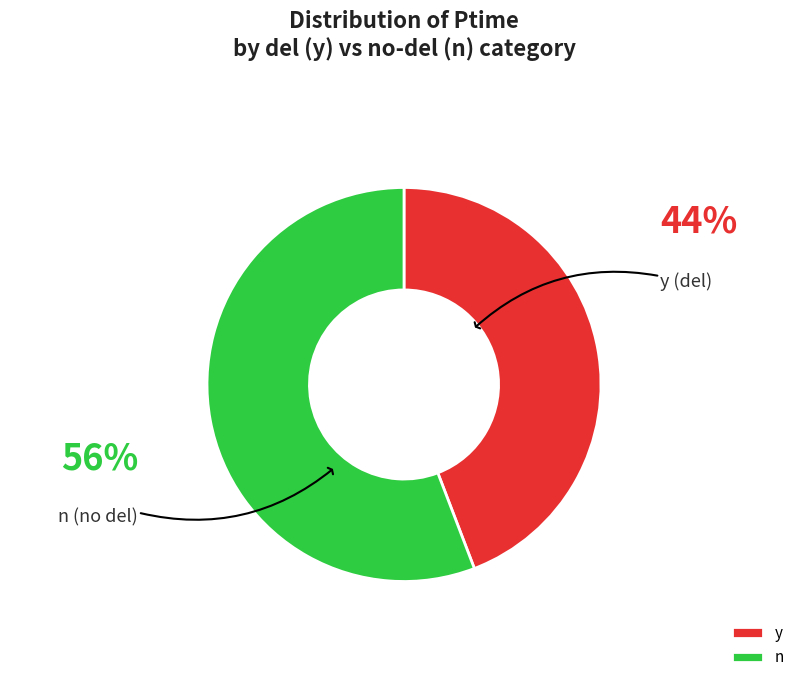

Is there a majority slice in this chart?

Yes